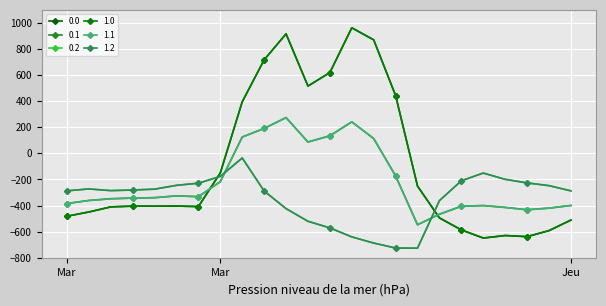

Is this an area chart (filled region under the line)?

No